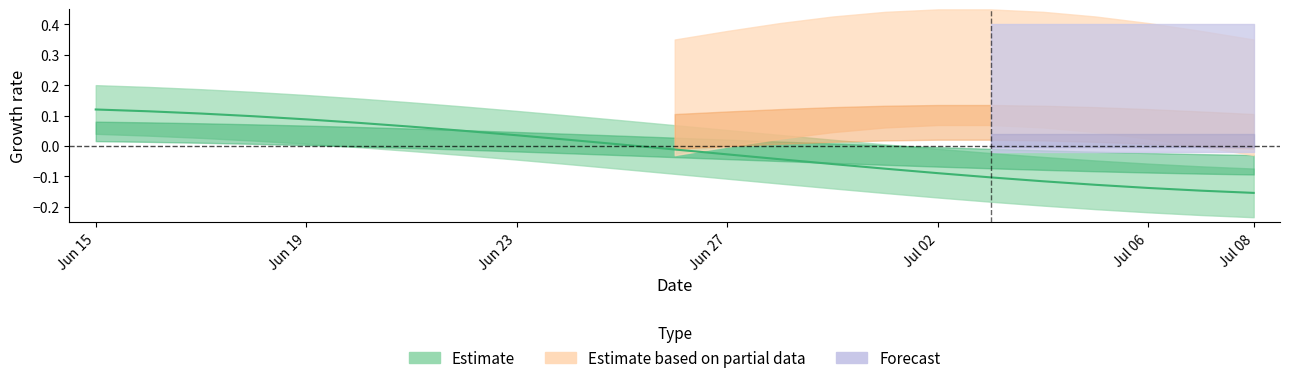

How many categories are shown in the chart?

23